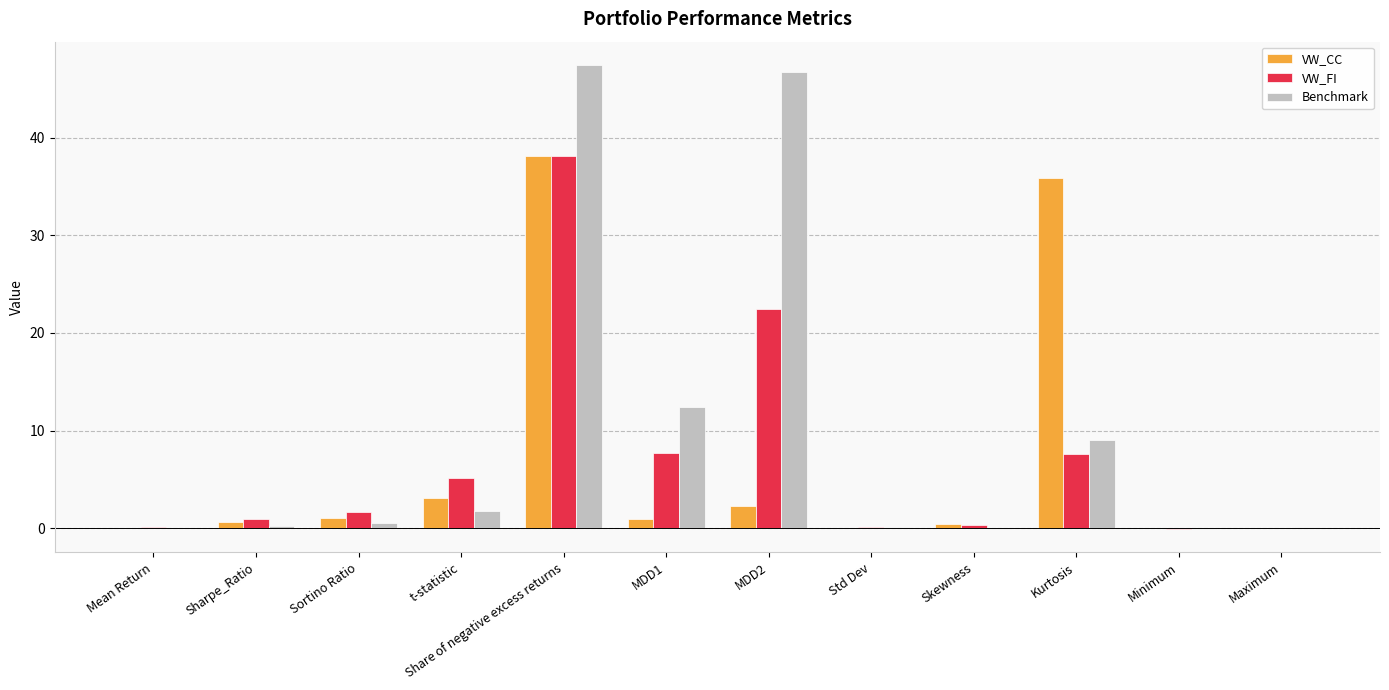

What is the highest value of the VW_FI series?

38.2